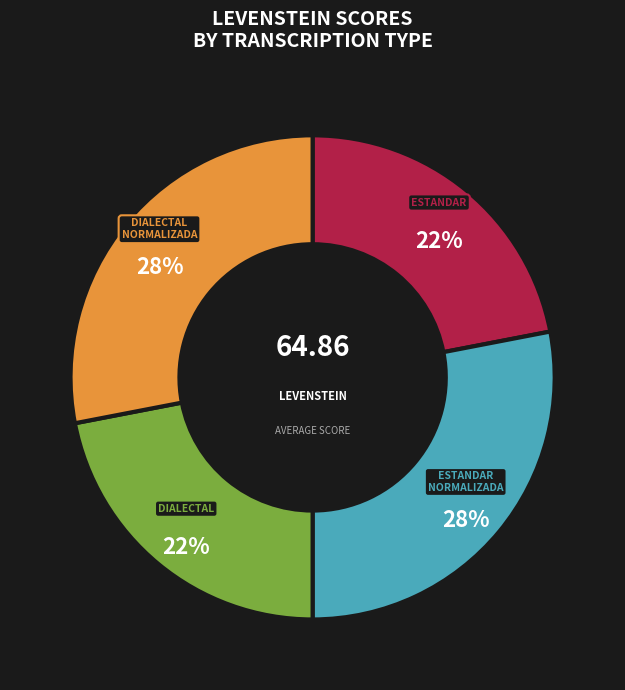

To the nearest percent, what is the average slice percentage?

25%